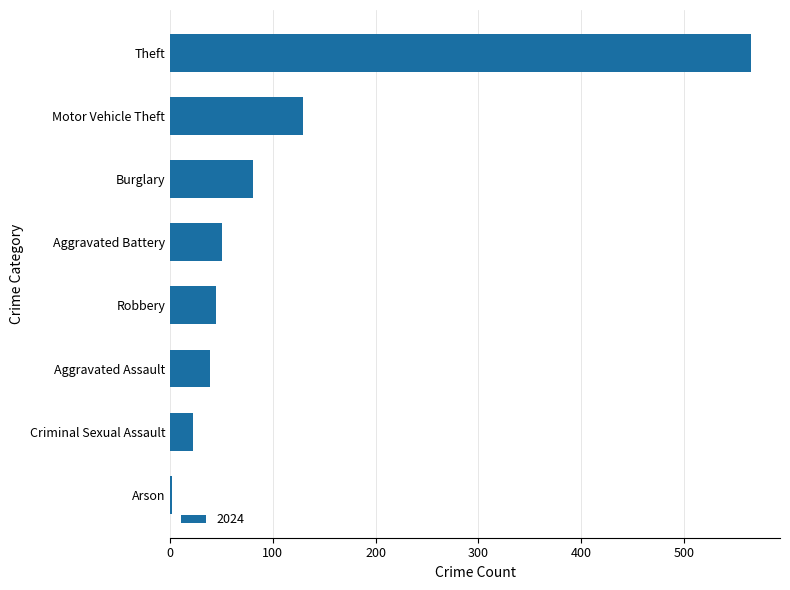

Between Criminal Sexual Assault and Motor Vehicle Theft, which is larger?

Motor Vehicle Theft